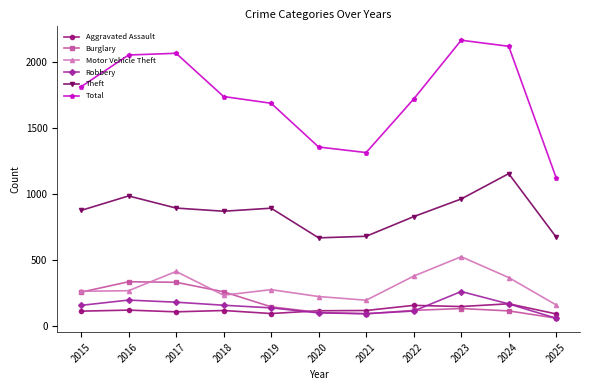

Which series has the largest range (max minus min)?

Total